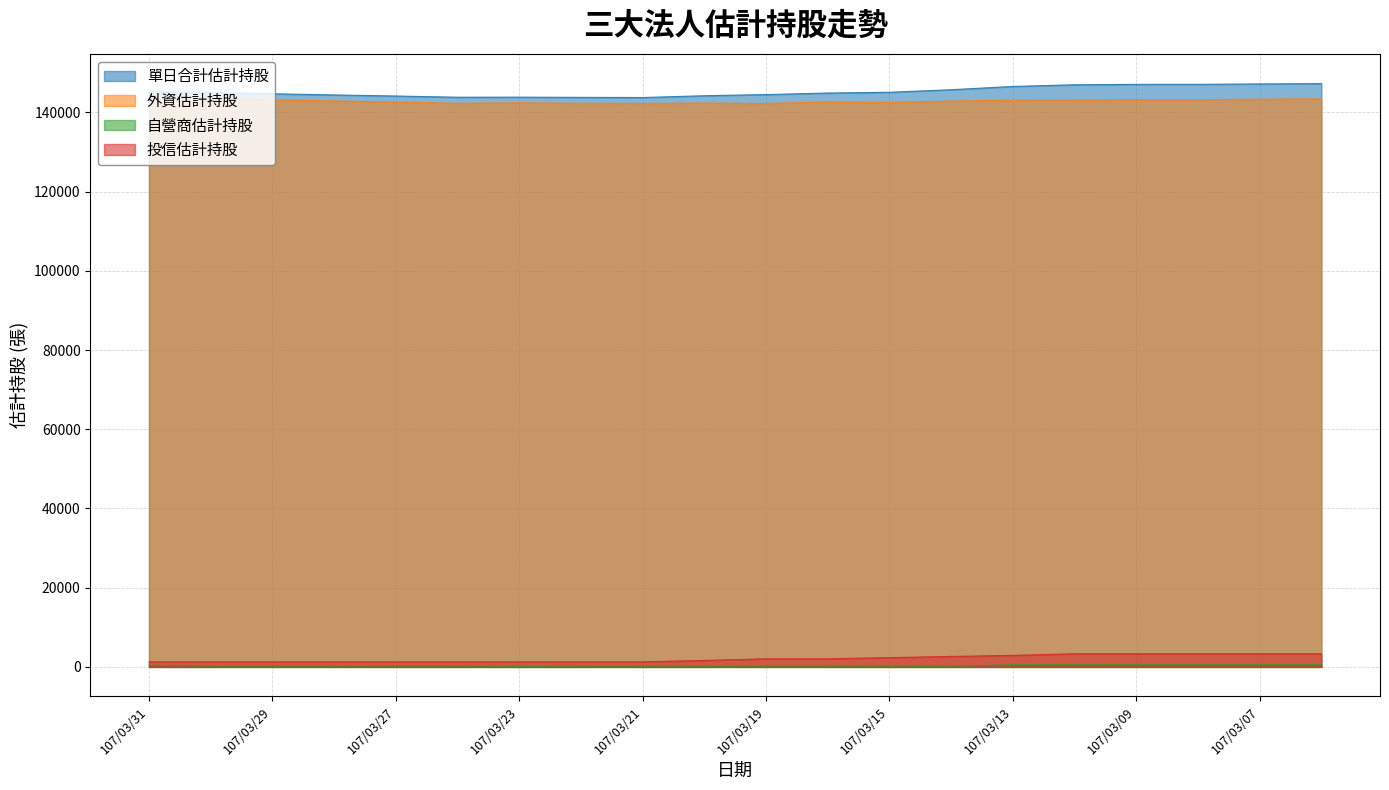

Between 107/03/30 and 107/03/13, which is larger?

107/03/13